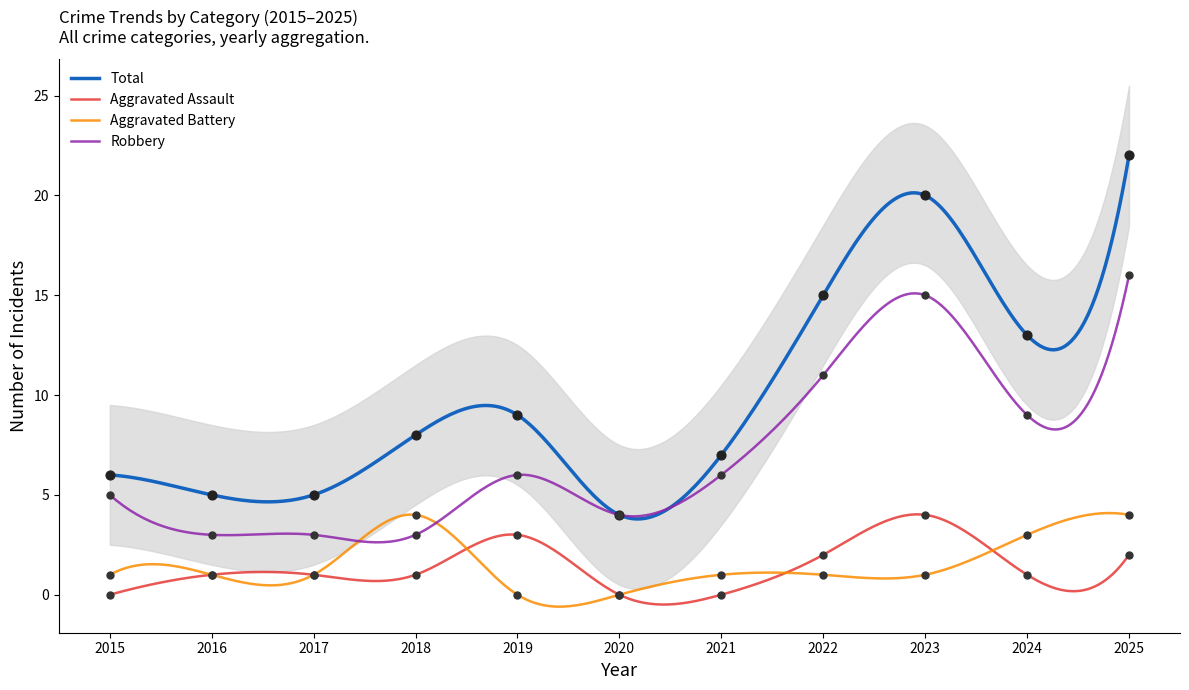

Which series has the largest Y range (max minus min)?

Total